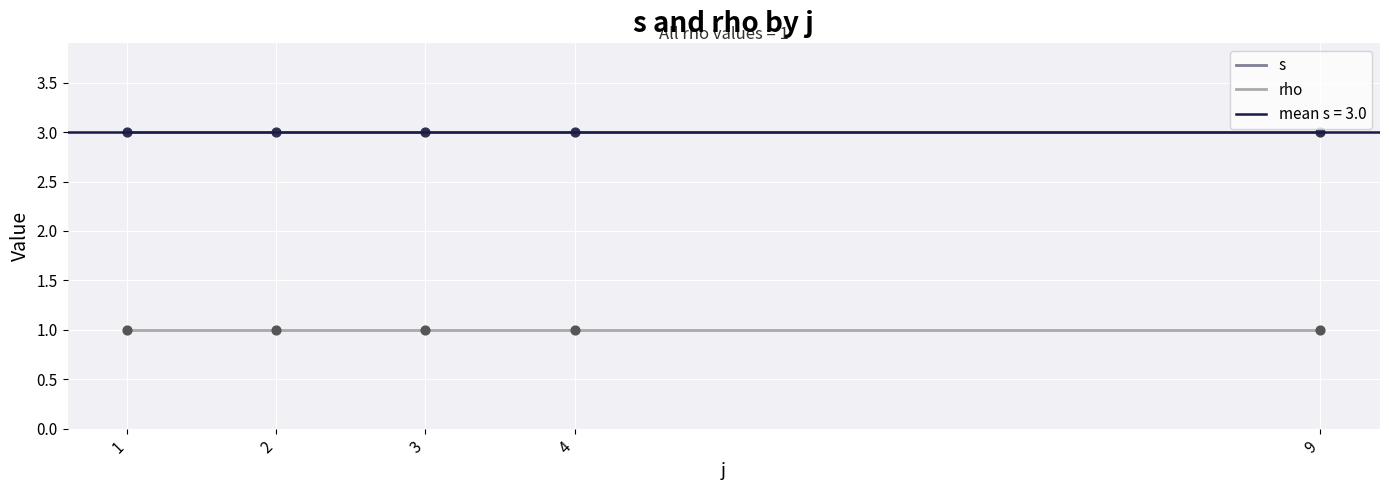

Is the value of rho at 2 greater than the value of s at 4?

No